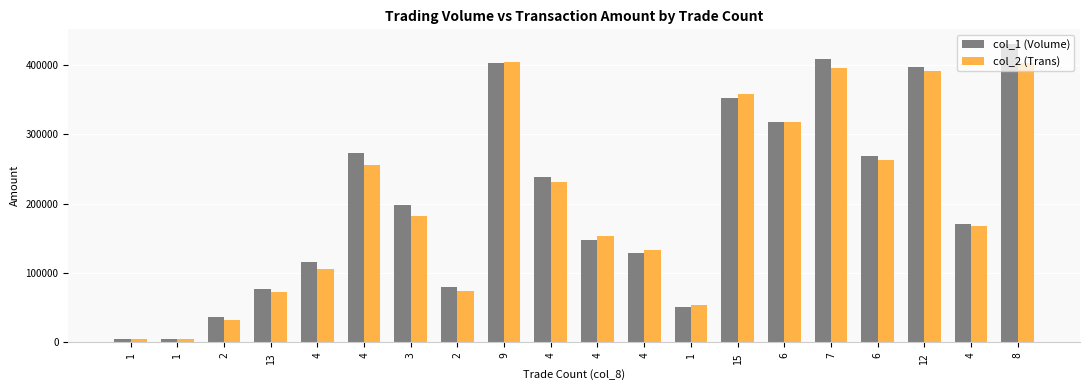

How many bars are there in each group?

2